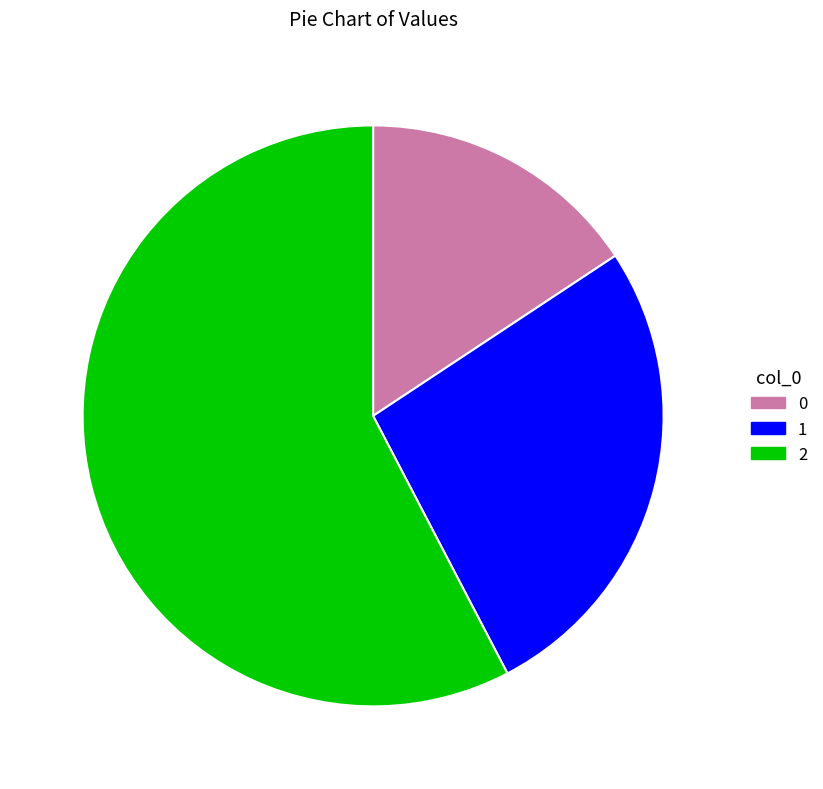

Do 0 and 2 together represent more than half of the pie?

Yes